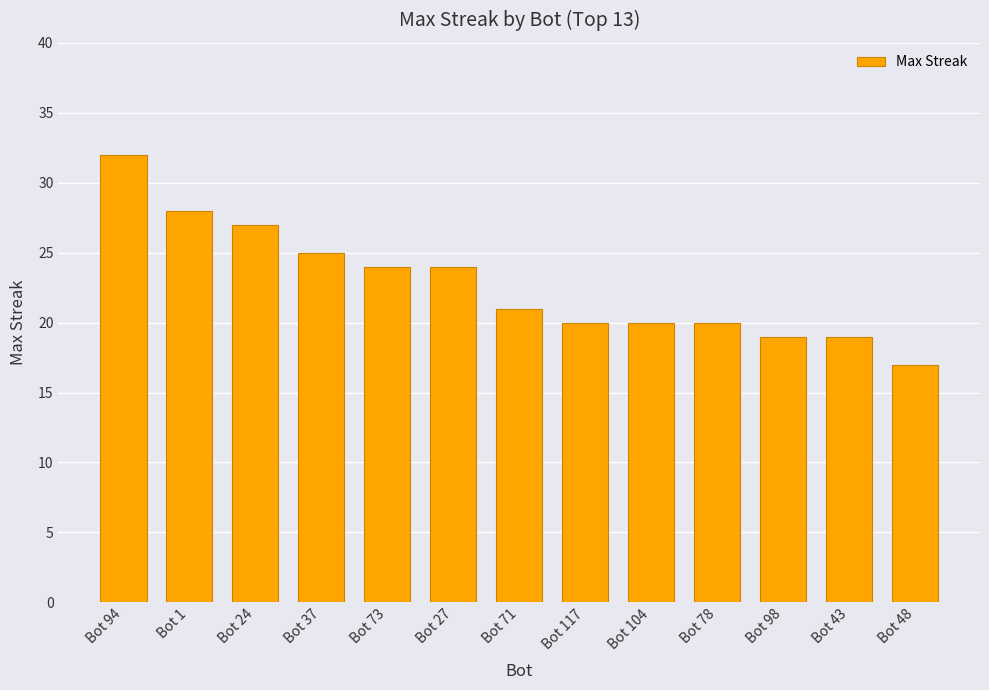

The value at Bot 27 is 38. True or false?

False